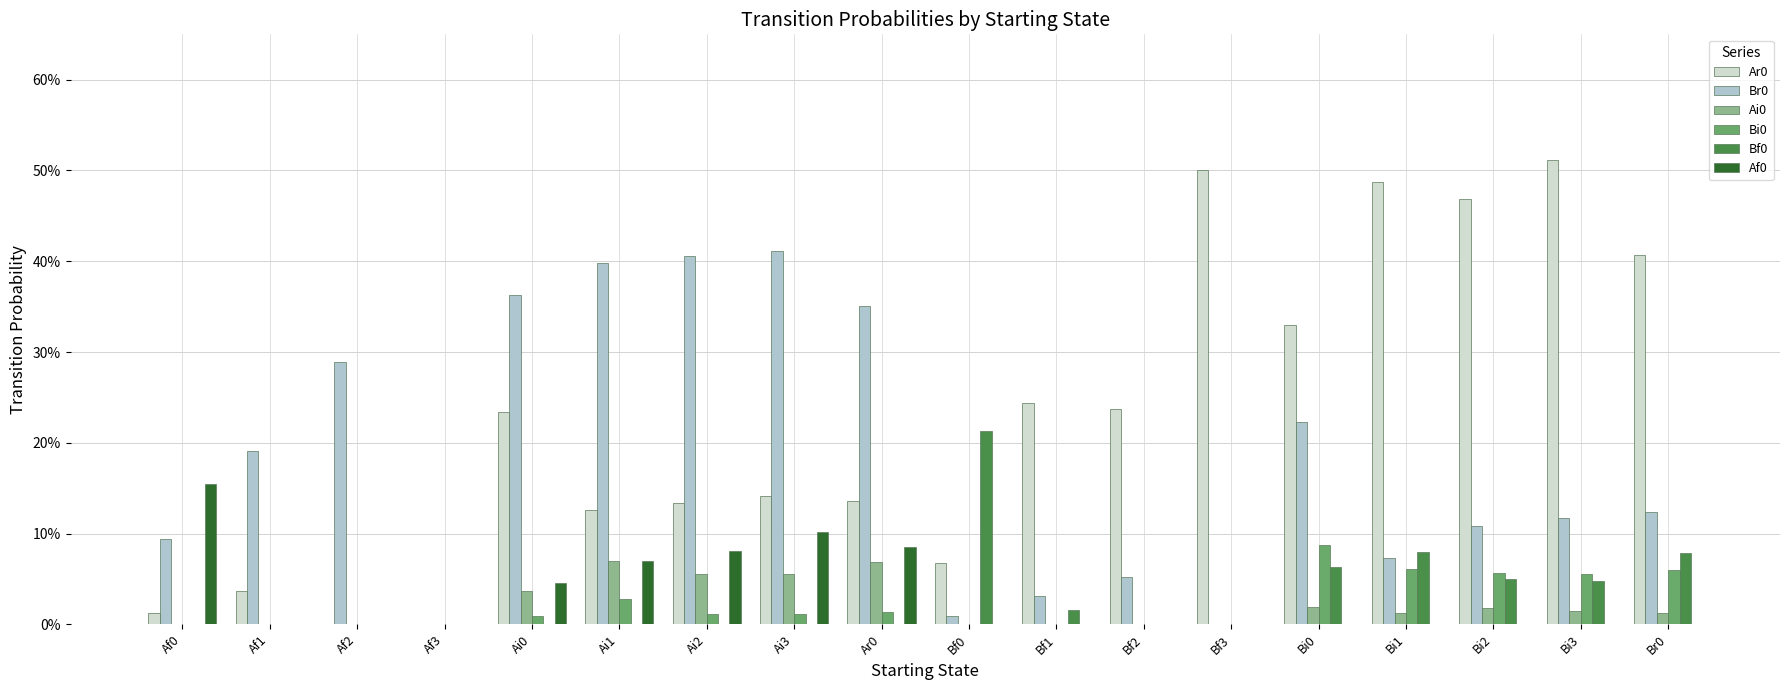

Are the bars grouped side by side (vs. stacked)?

Yes